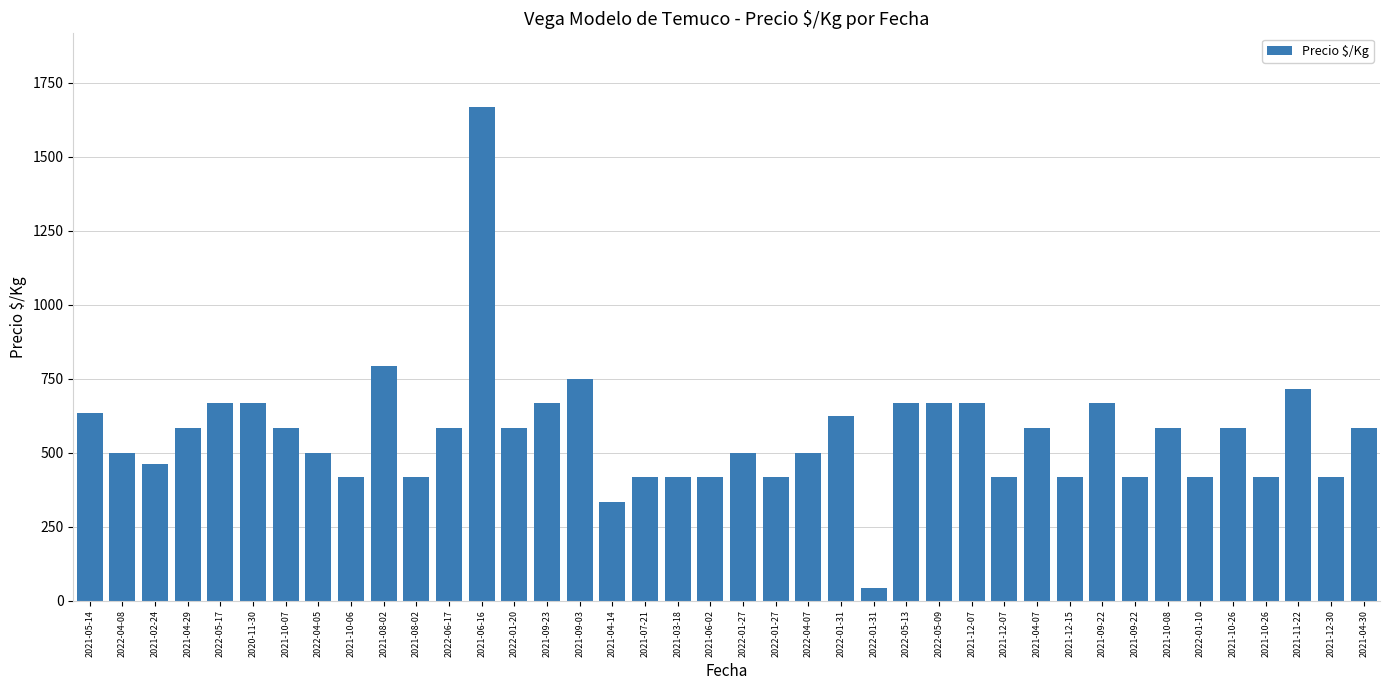

What is the value of the 30th bar from the left?

583